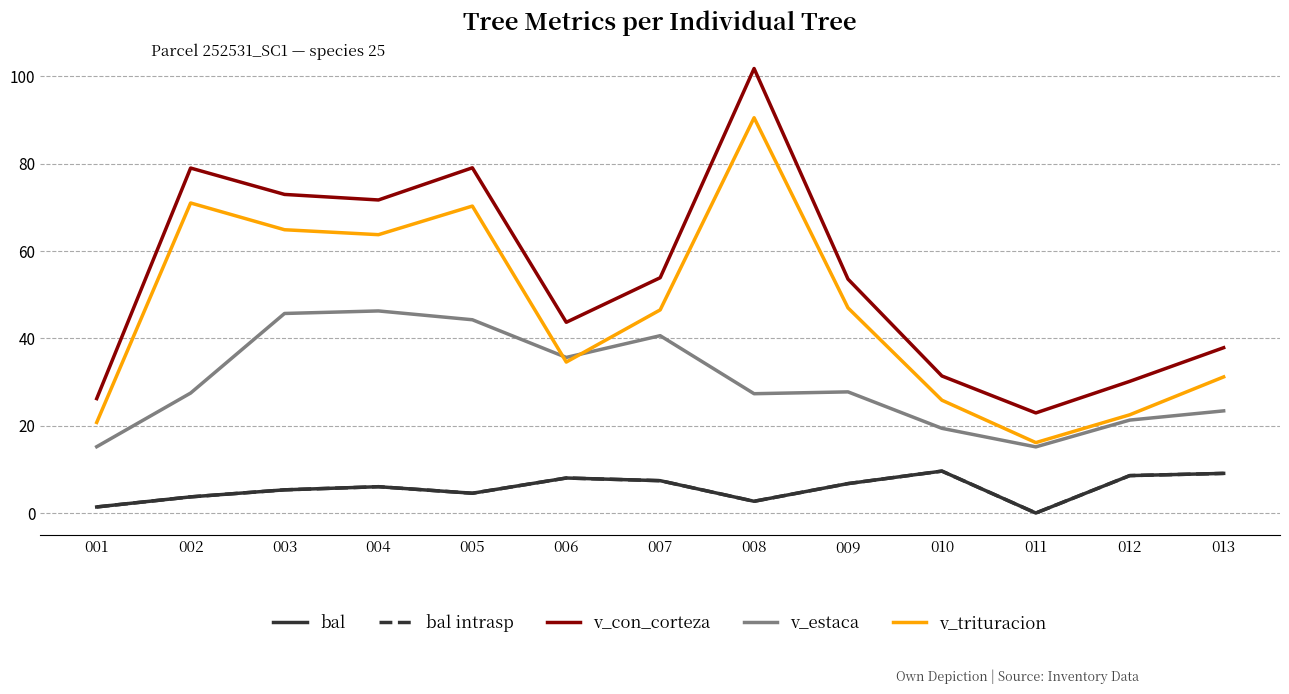

Rank the series at 003 from highest to lowest value.

v_con_corteza, v_trituracion, v_estaca, bal, bal intrasp